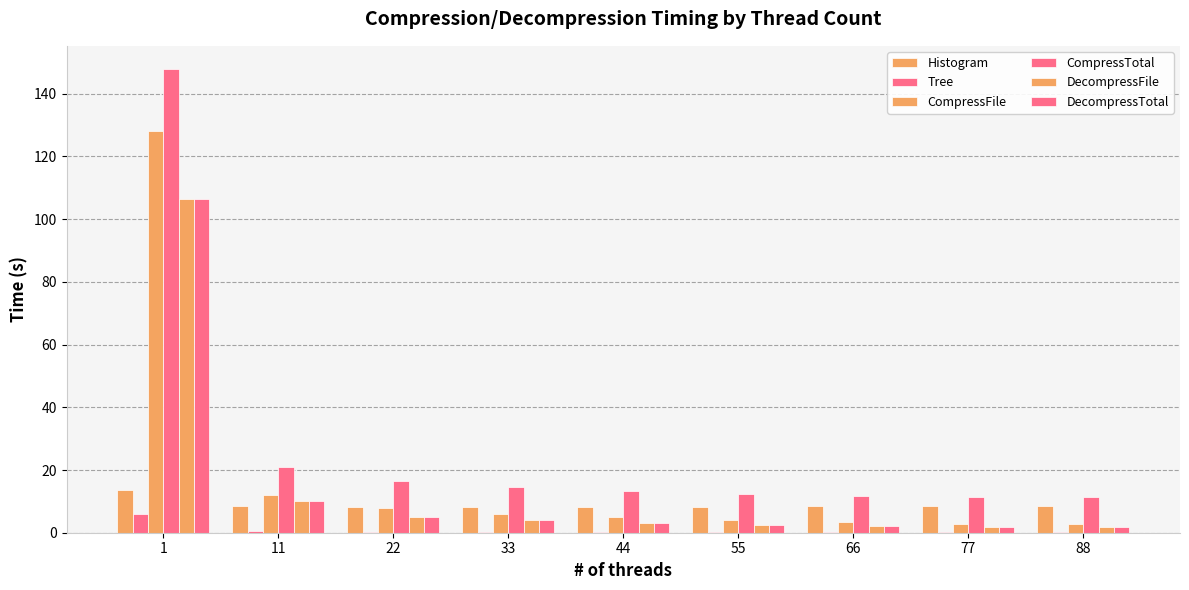

What value does the CompressTotal series have at 22?

16.5